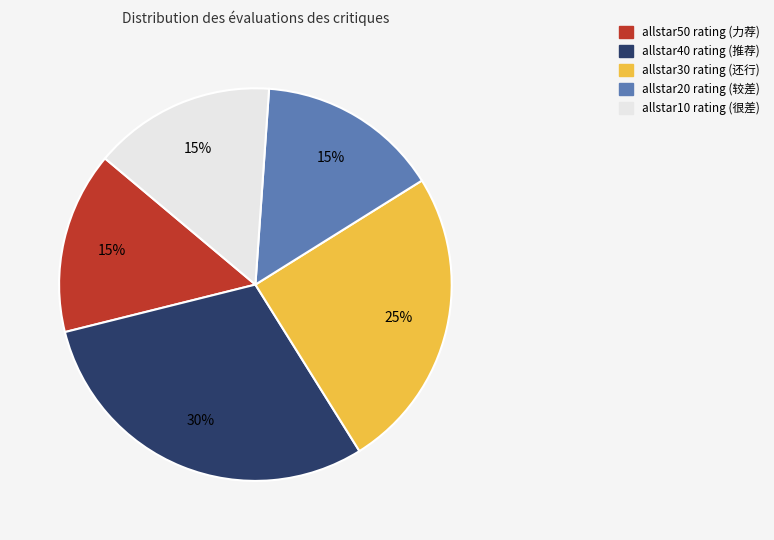

Does any single category account for the majority?

No